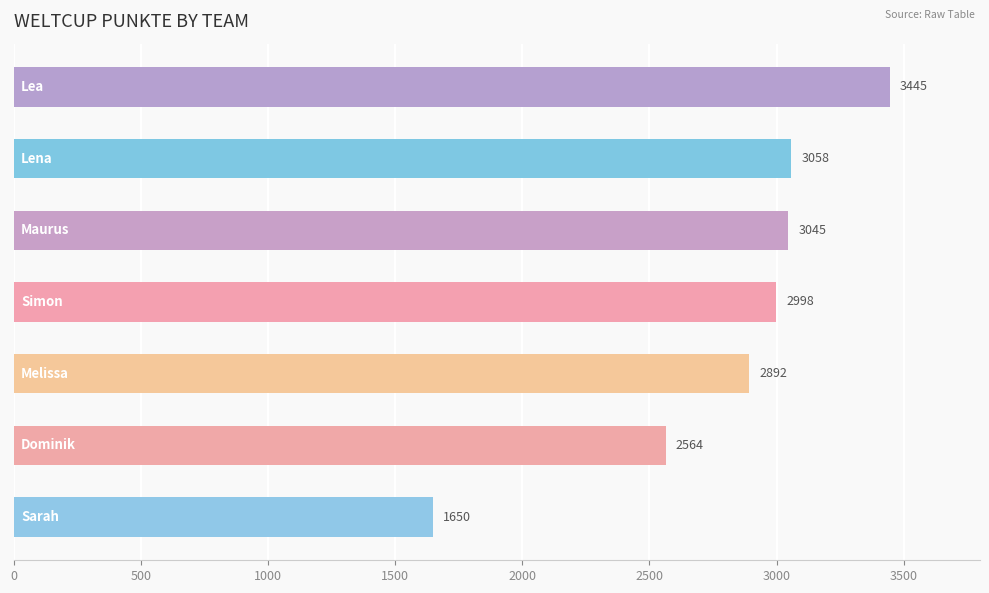

What is the difference between the second highest and minimum values?

1408